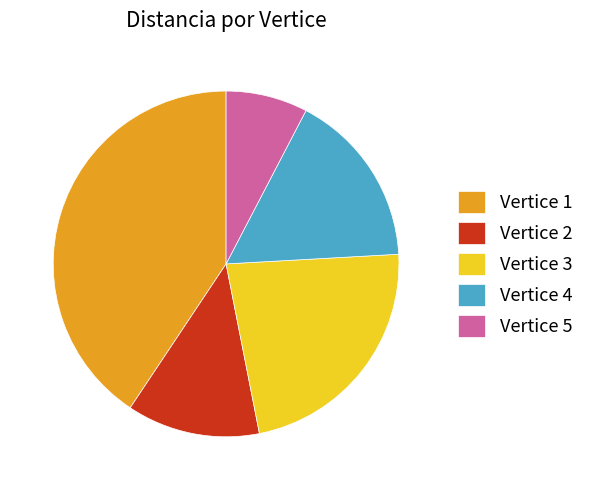

True or false: Vertice 1 accounts for 30% of the total.

False